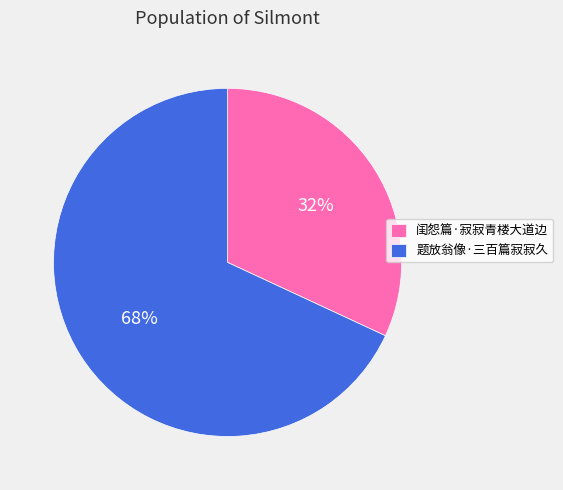

What is the majority slice?

题放翁像·三百篇寂寂久